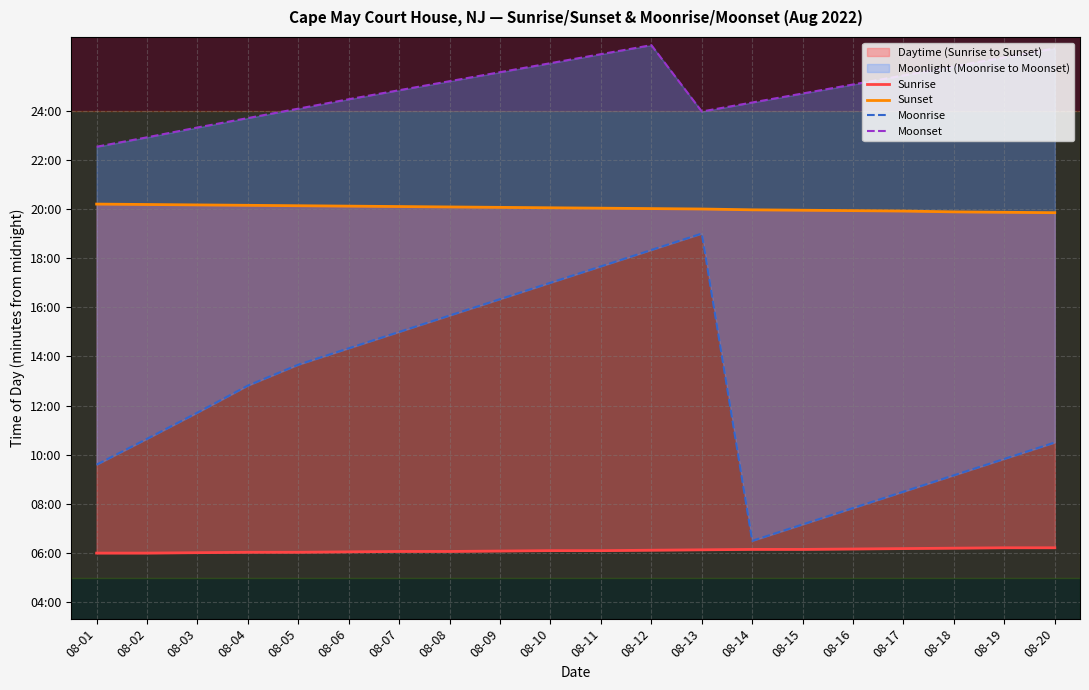

Reading left to right, transcribe all the data shown in this chart.

Sunrise: 360	360	361	362	362	363	364	364	365	366	366	367	368	369	369	370	371	372	373	373
Sunset: 1212	1211	1210	1209	1208	1207	1206	1205	1204	1203	1202	1201	1200	1198	1197	1196	1195	1193	1192	1191
Moonrise: 576	639	703	769	820	860	900	940	980	1020	1060	1100	1140	390	430	470	510	550	590	630
Moonset: 1352	1375	1399	1422	1445	1468	1490	1512	1534	1556	1578	1600	1438	1460	1482	1504	1526	1548	1570	1592